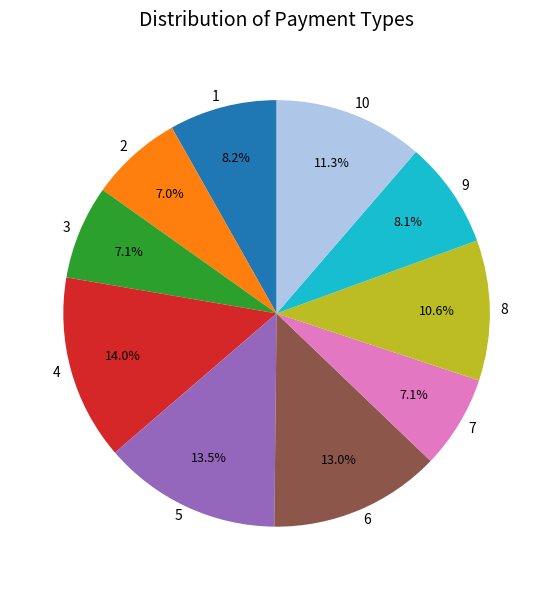

The 2 slice represents 30% of the pie. True or false?

False